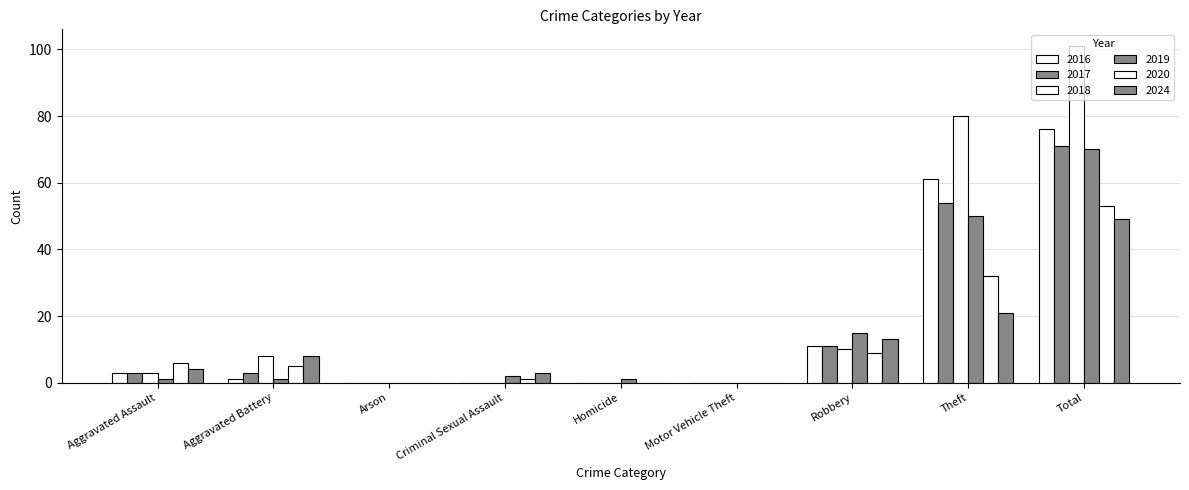

What is the label of the 4th bar from the left?

Criminal Sexual Assault